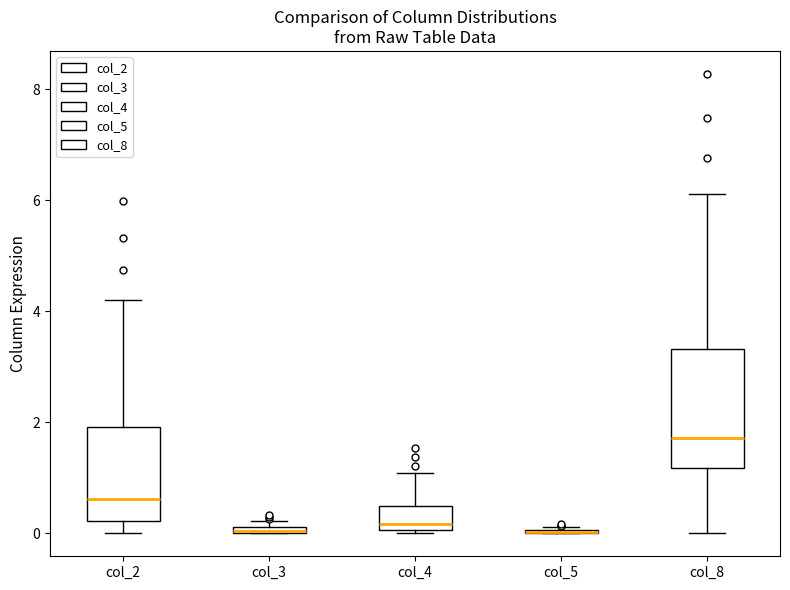

Which box is the tallest, from its lower edge to its upper edge?

col_8